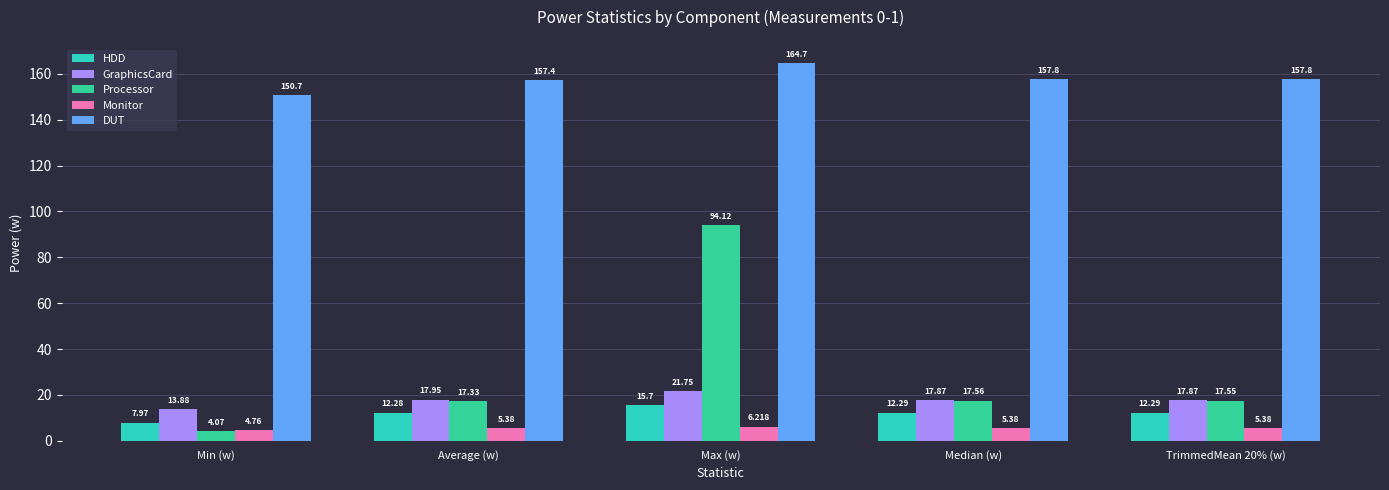

What is the label of the 1st bar from the right?

TrimmedMean 20% (w)